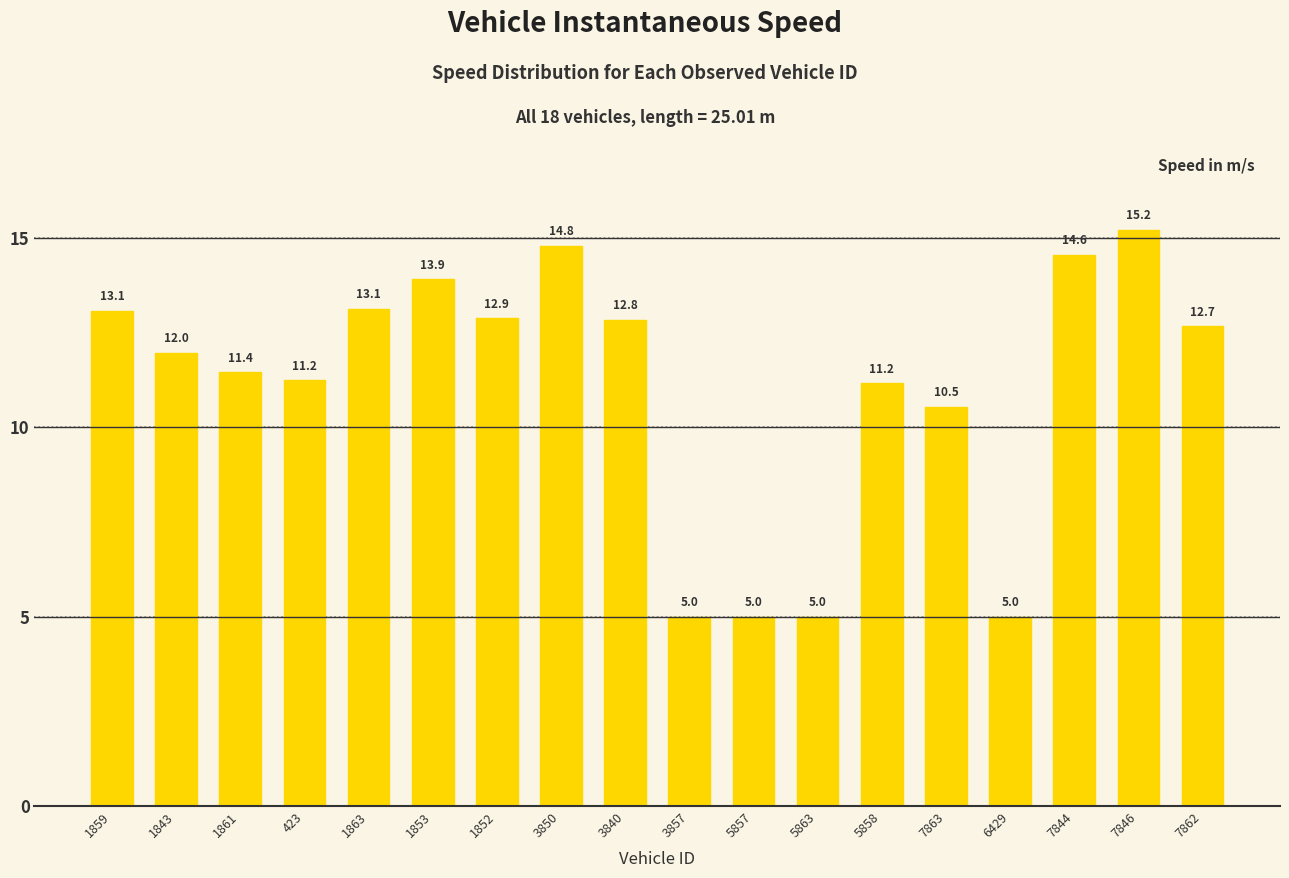

What is the greatest value displayed?

15.2